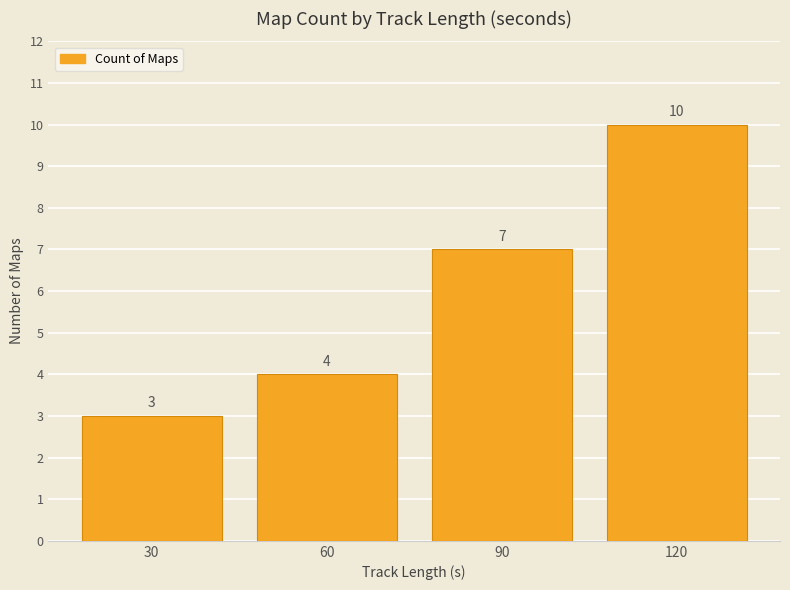

How many data points are less than 7?

2